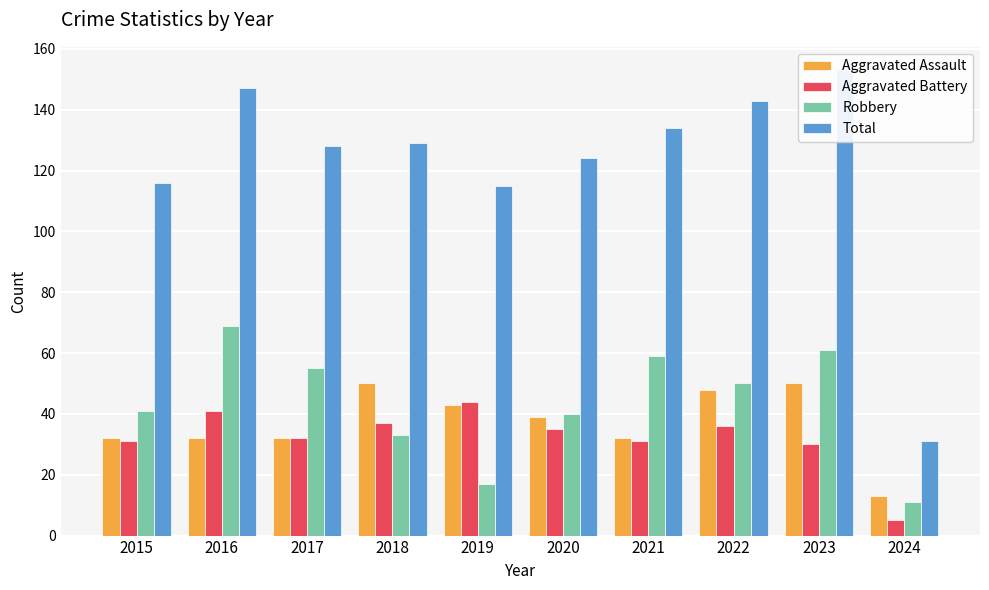

How many groups of bars are there?

10